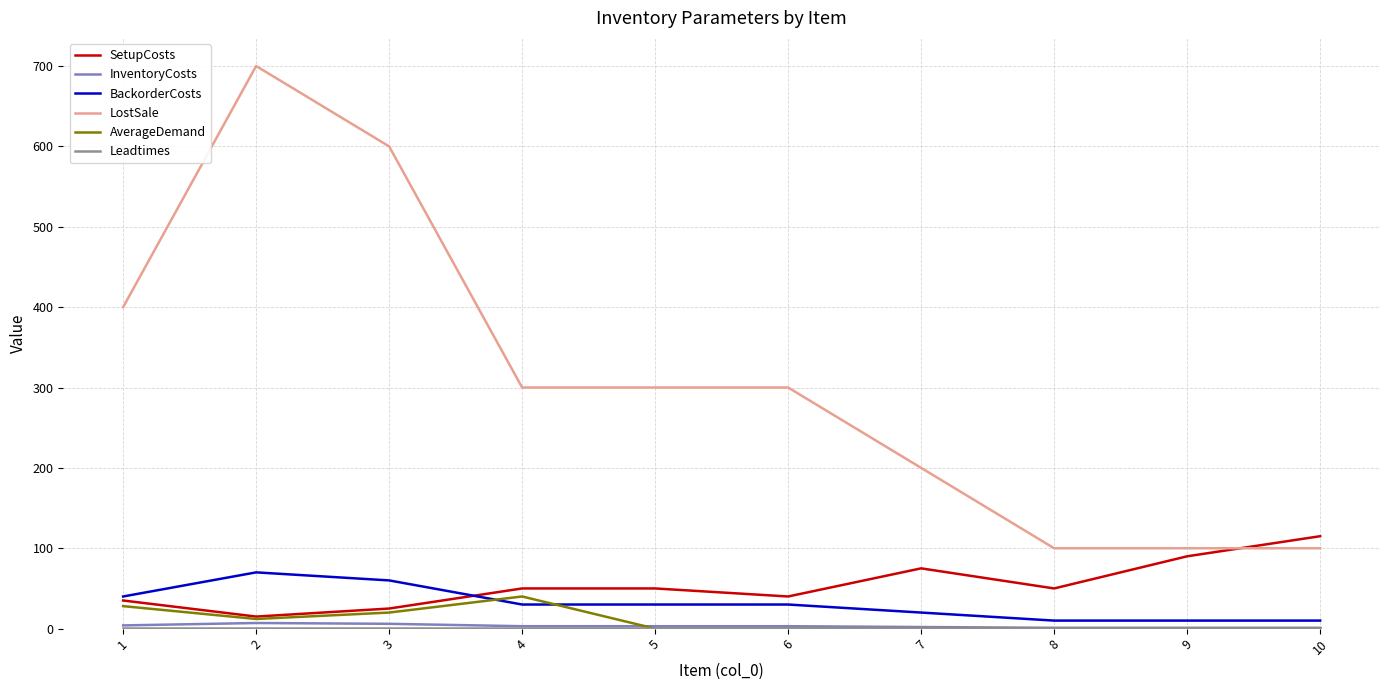

Which series has the widest spread of values?

LostSale